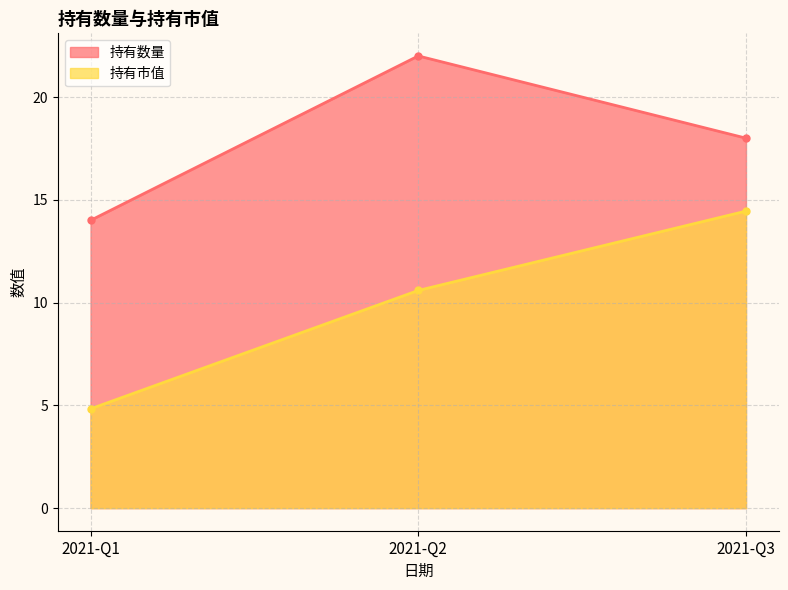

What is the value of the 持有市值 point at the 2nd from the left?

10.6